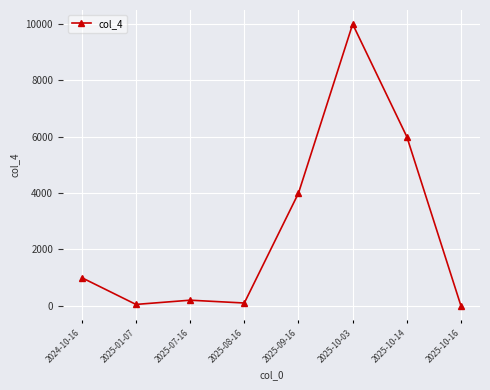

Which has a higher value, 2025-01-07 or 2025-10-14?

2025-10-14